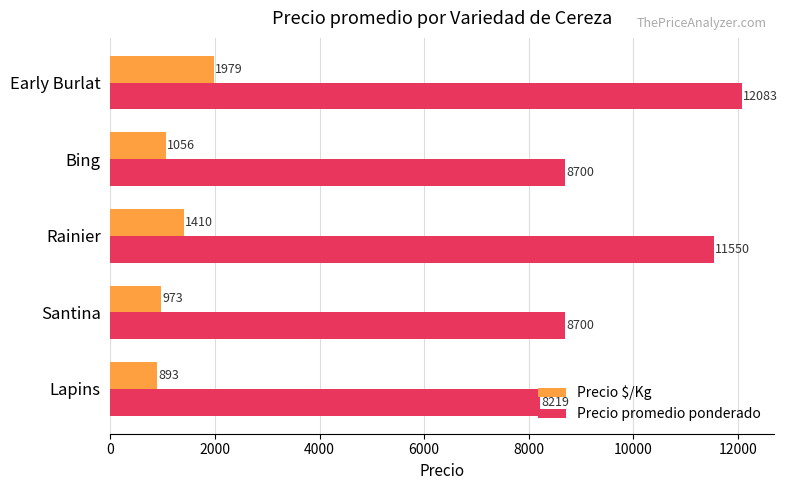

Which series has the largest range (max minus min)?

Precio promedio ponderado